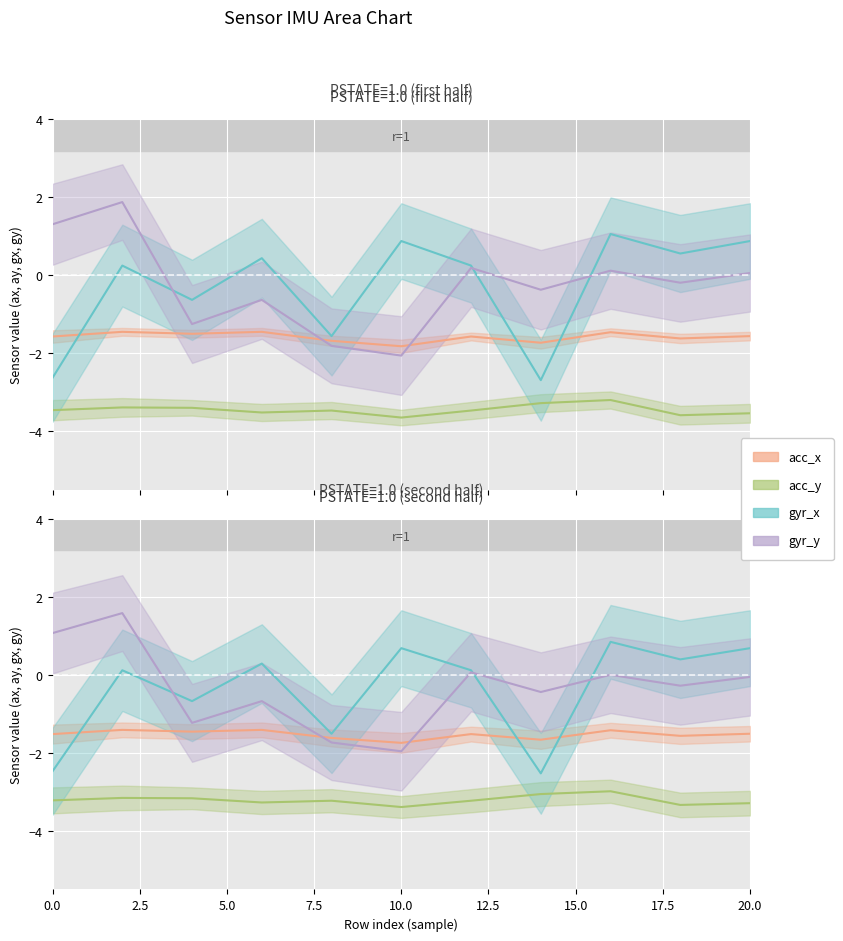

Is this an area chart (filled region under the line)?

No